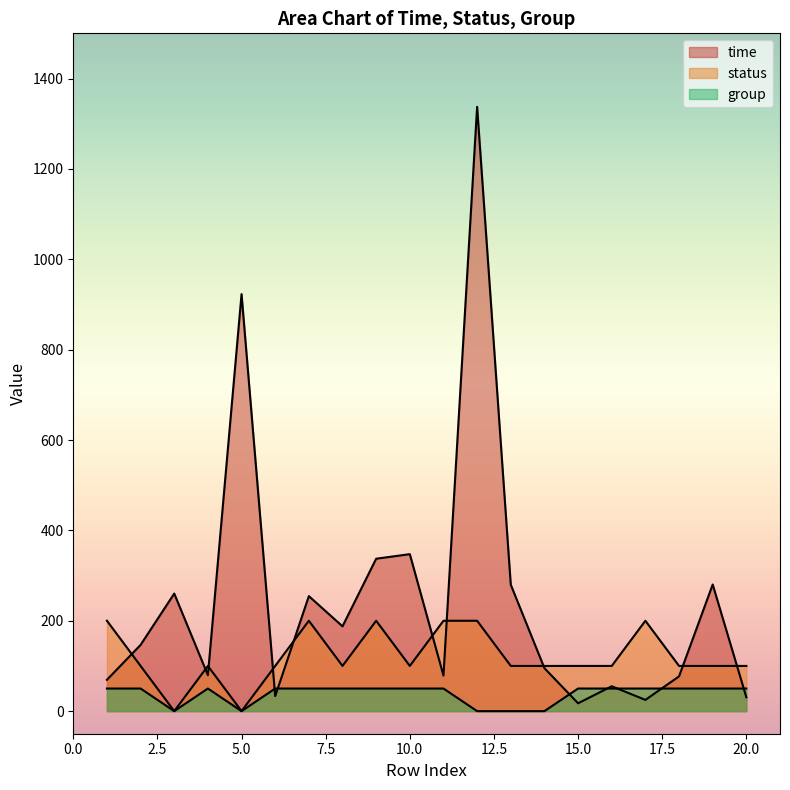

List the series in order of their overall mean, highest first.

time, status, group